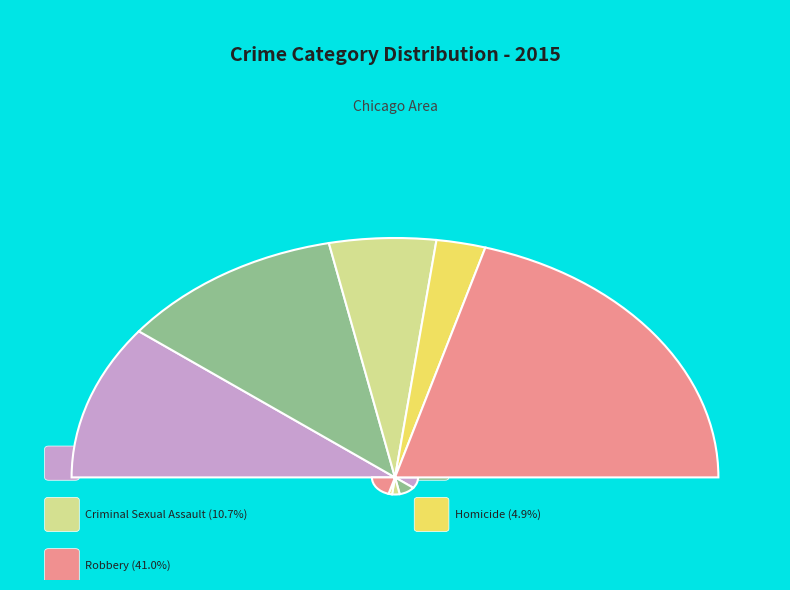

Which slice is the largest?

Robbery